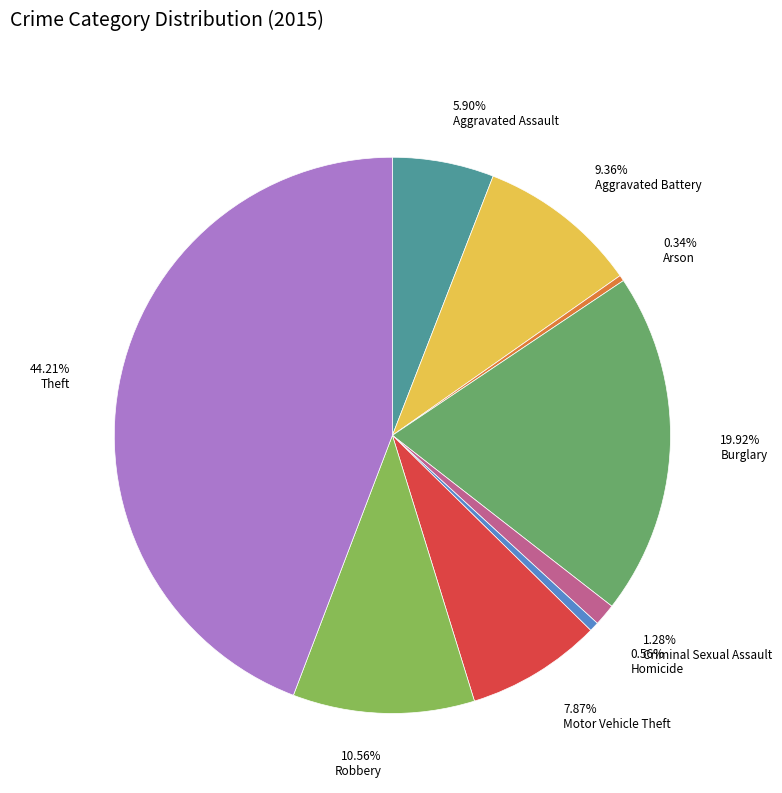

To the nearest percent, what is the average slice percentage?

11%